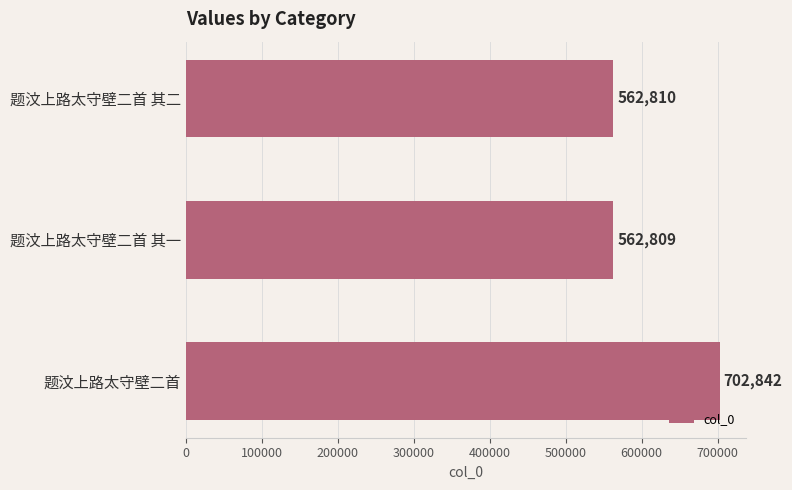

Reading top to bottom, list all the values displayed in this chart.

题汶上路太守壁二首 其二=562810	题汶上路太守壁二首 其一=562809	题汶上路太守壁二首=702842